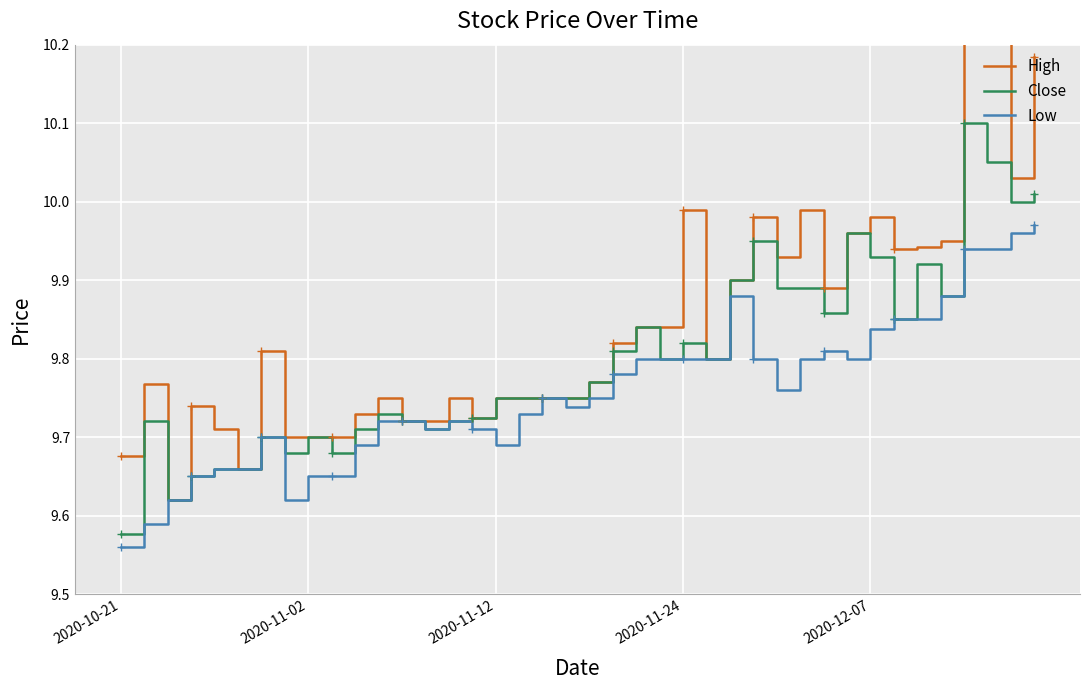

Is the value of Close at 28 greater than the value of Low at 19?

Yes